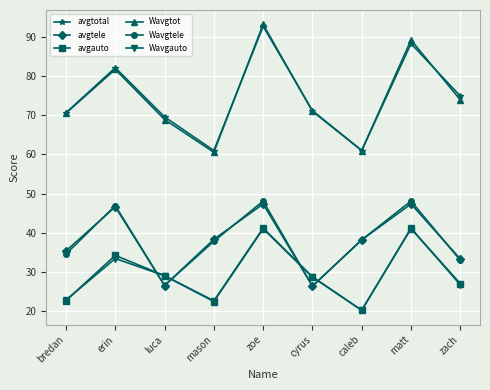

Which series changed the most between erin and luca?

Wavgtele